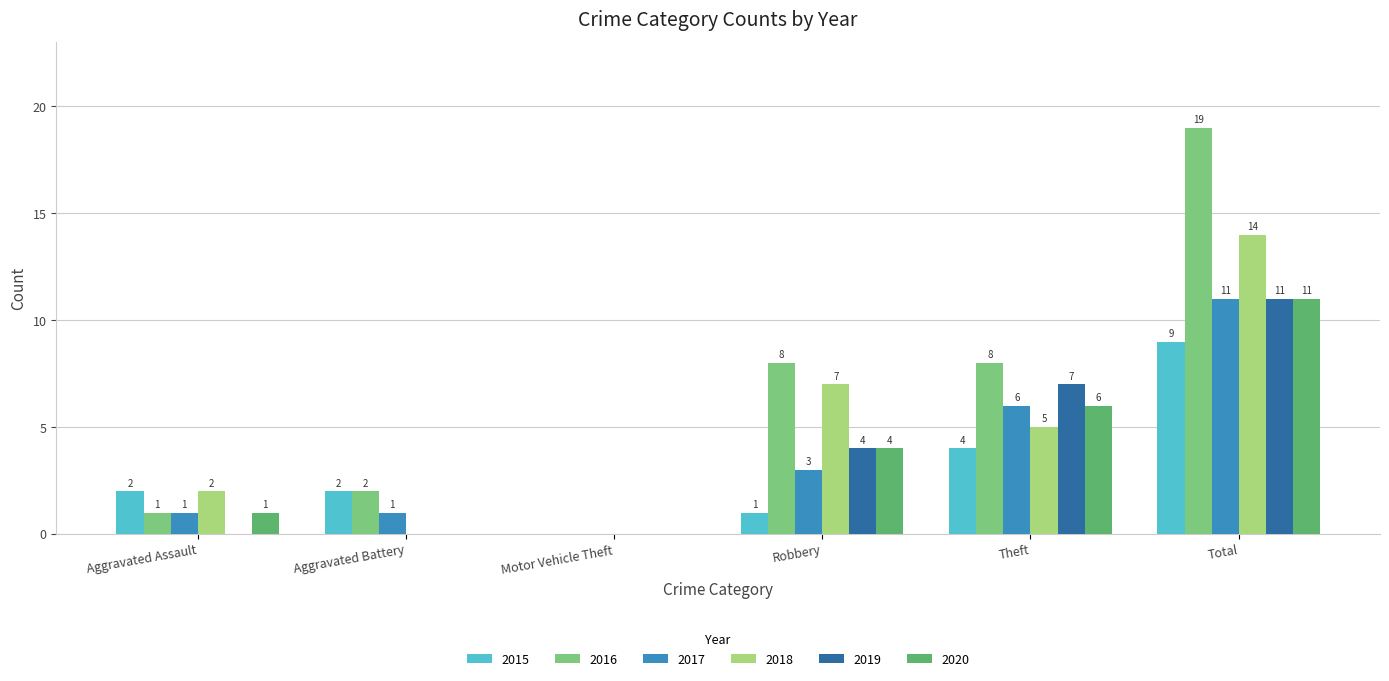

What is the total value across all series at Total?

75